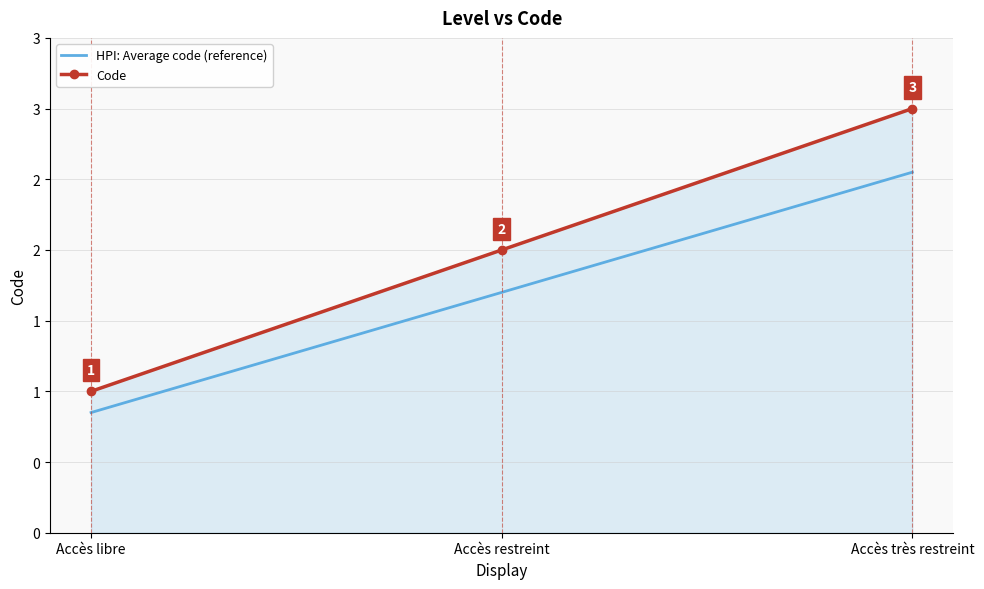

Which series has the largest total across all categories?

Code